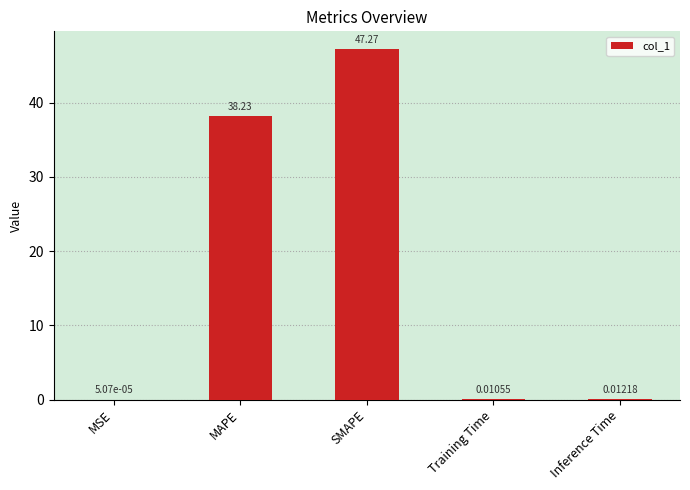

Where is the data nearest to the value 23?

MAPE